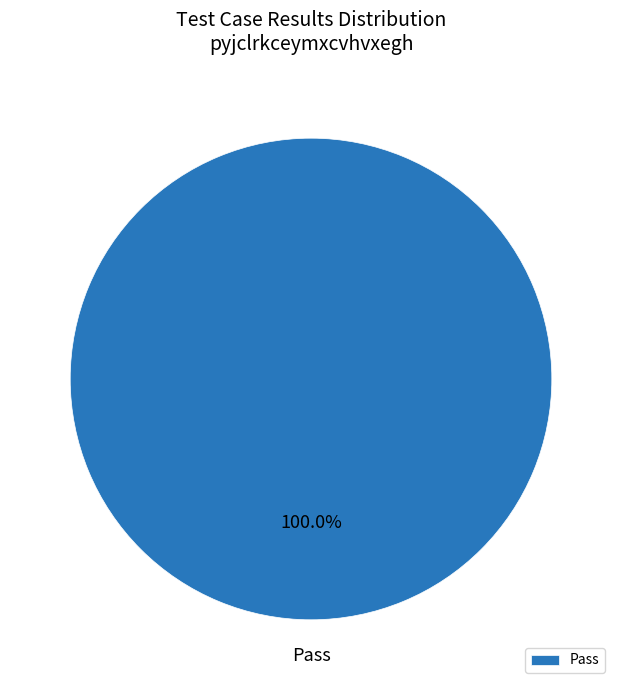

Rank the categories by value from highest to lowest.

Pass